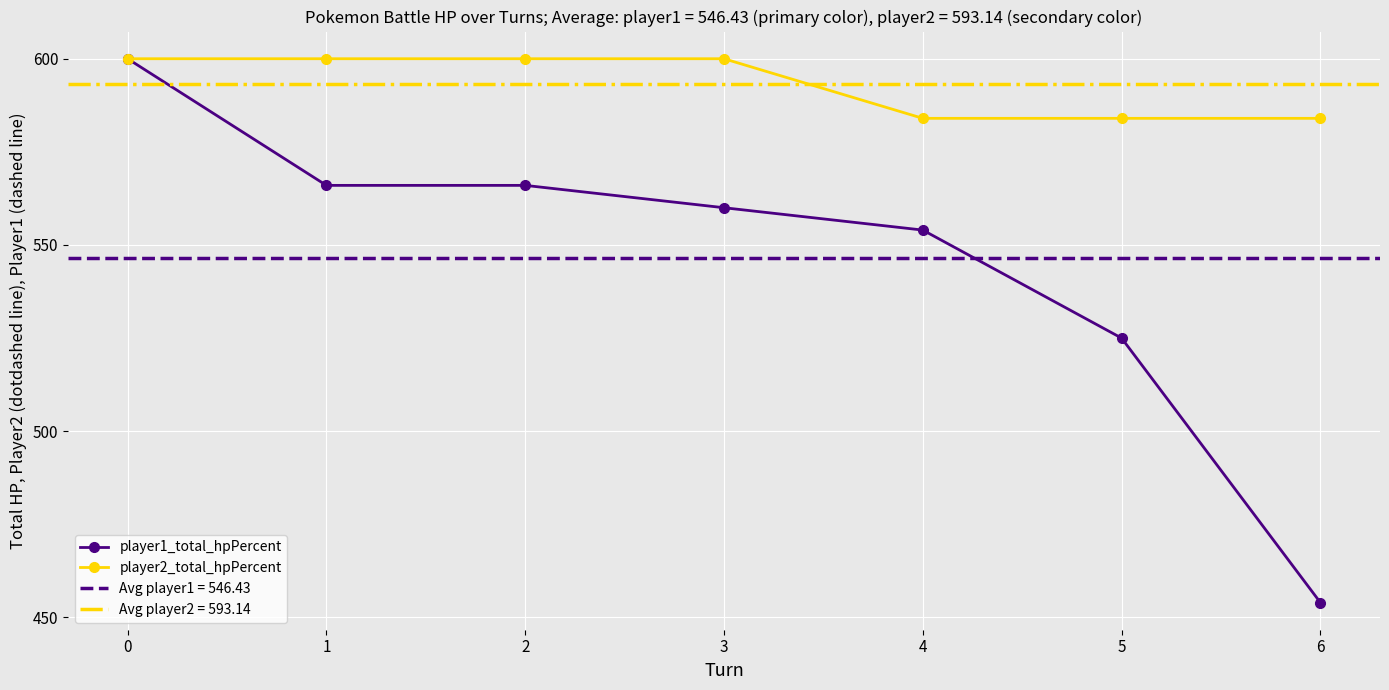

What is the difference between the highest and lowest values at 4?

30